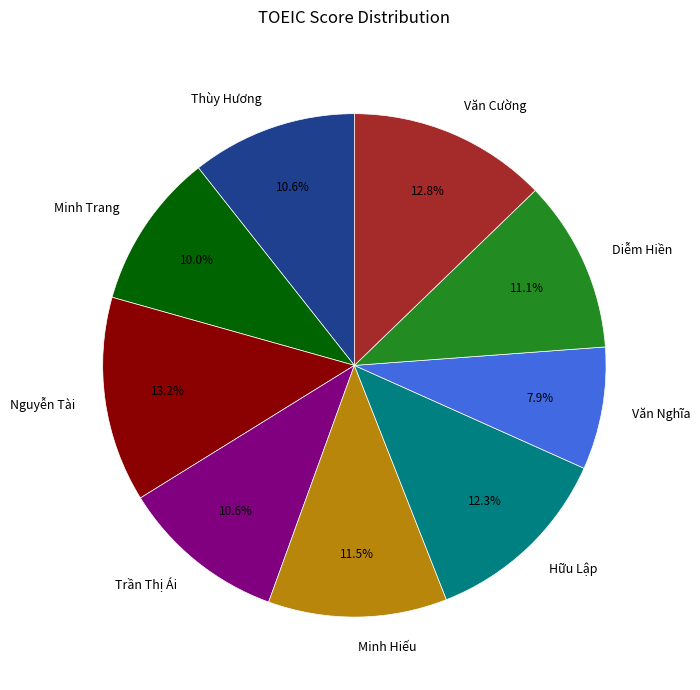

Is there any slice that represents more than half of the pie?

No